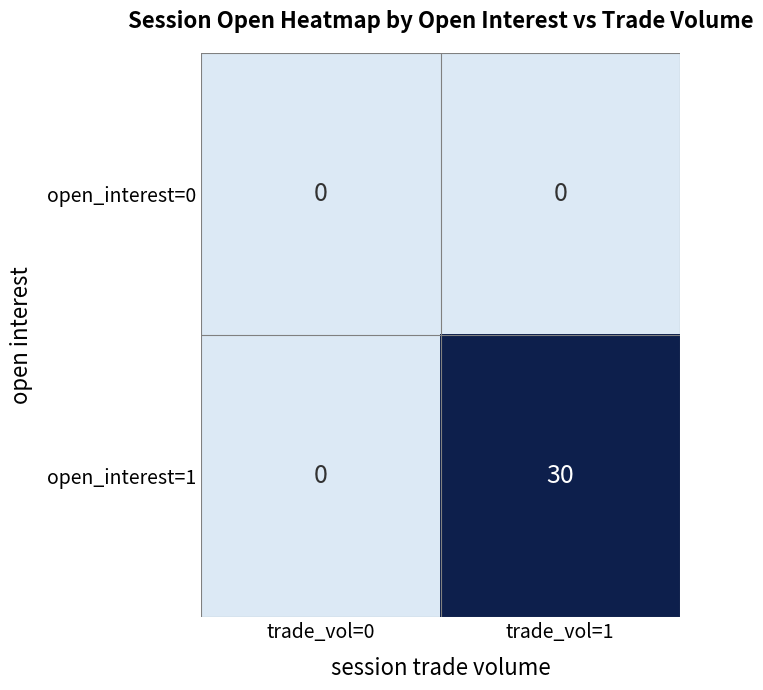

Reading right to left, what are all the values shown in this chart?

open_interest=0: 0	0
open_interest=1: 30	0